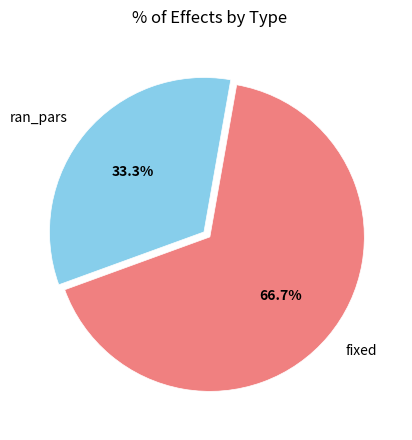

What is the largest slice in the pie chart?

fixed